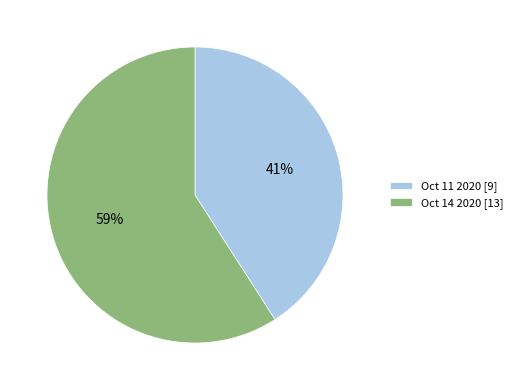

How many segments does this pie chart have?

2